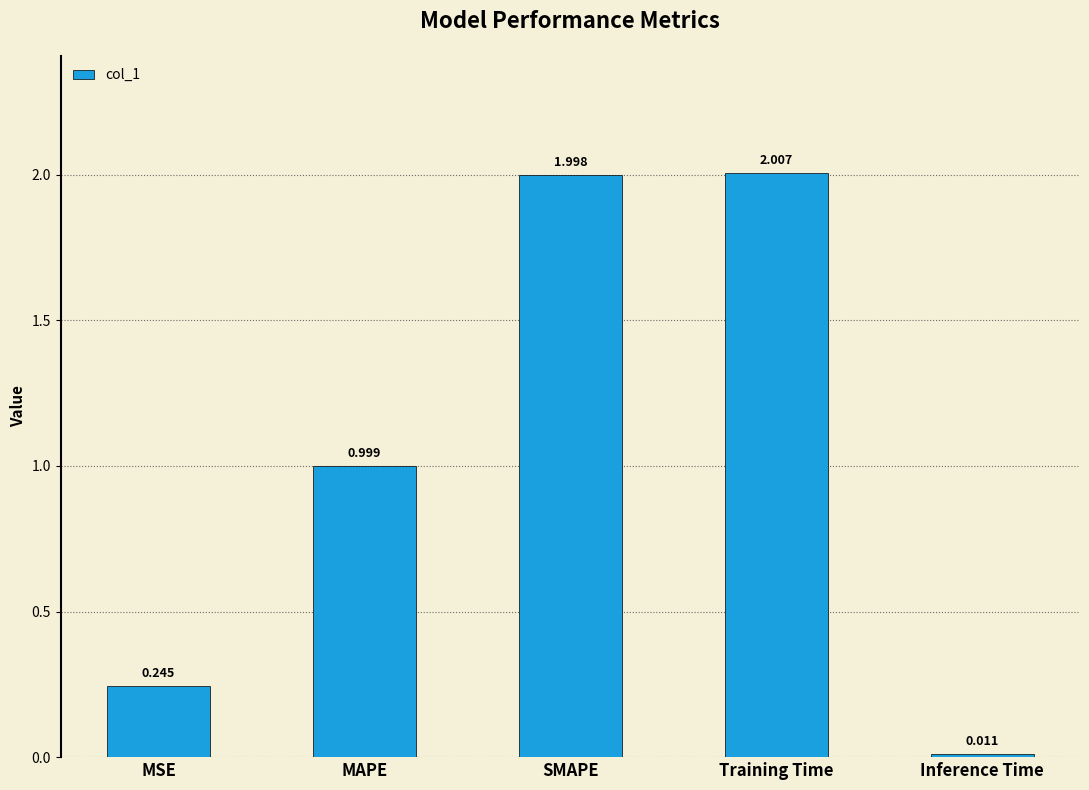

What is the average value?

1.1